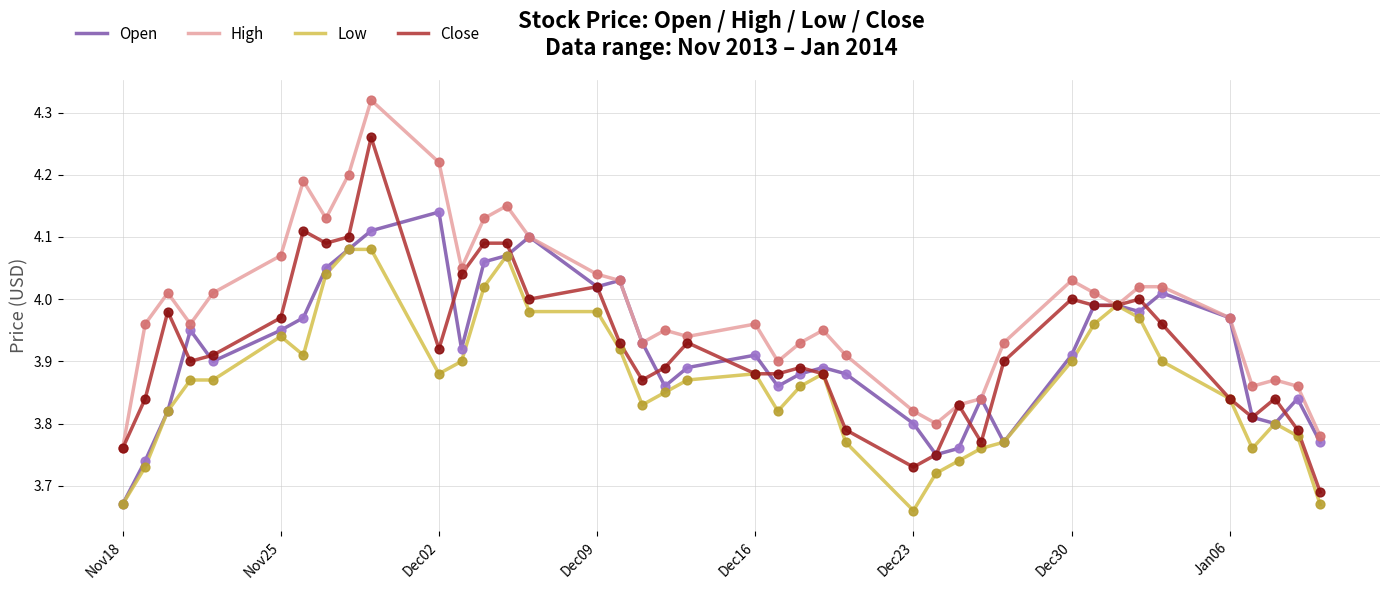

List the series in order of their peak value, highest first.

High, Close, Open, Low